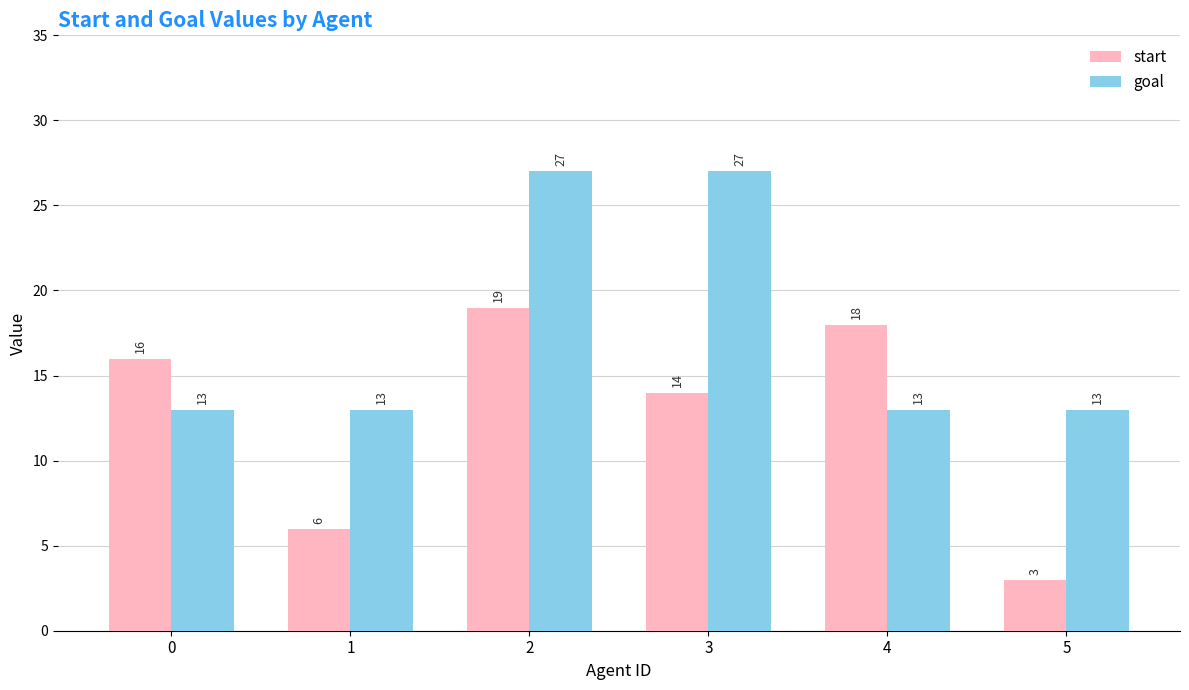

At which category does the chart reach its minimum across all series?

5